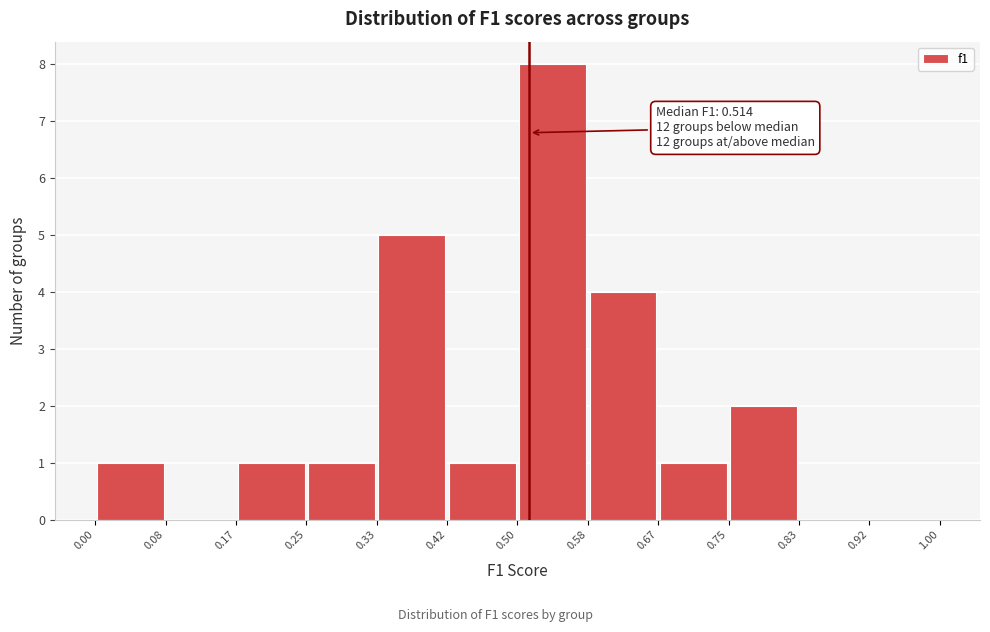

Which range on the x-axis has the tallest bar?

0.50 to 0.58